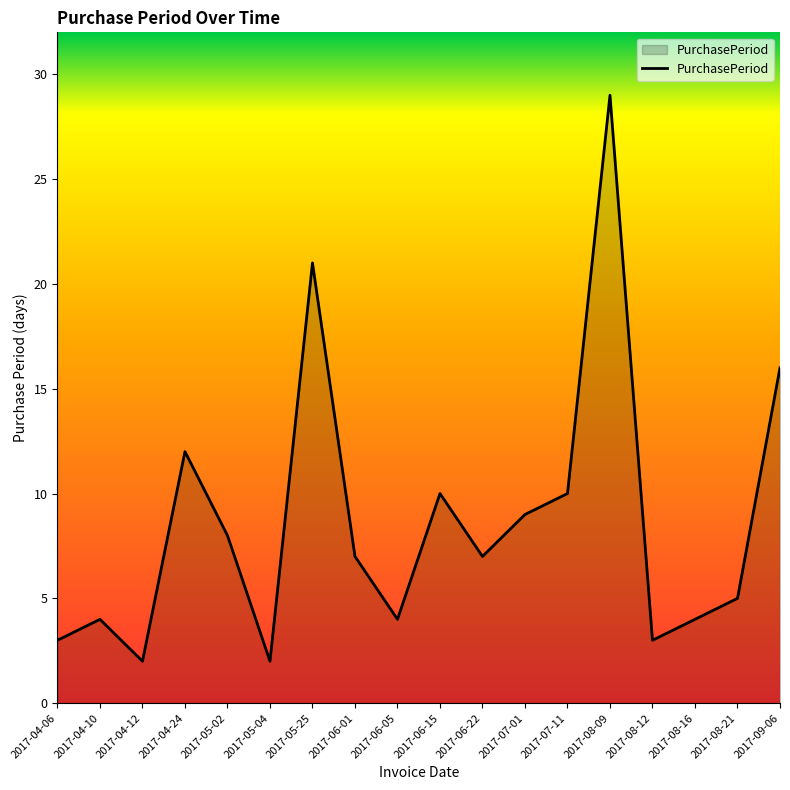

True or false: the data has more than 1 interior local peaks.

True